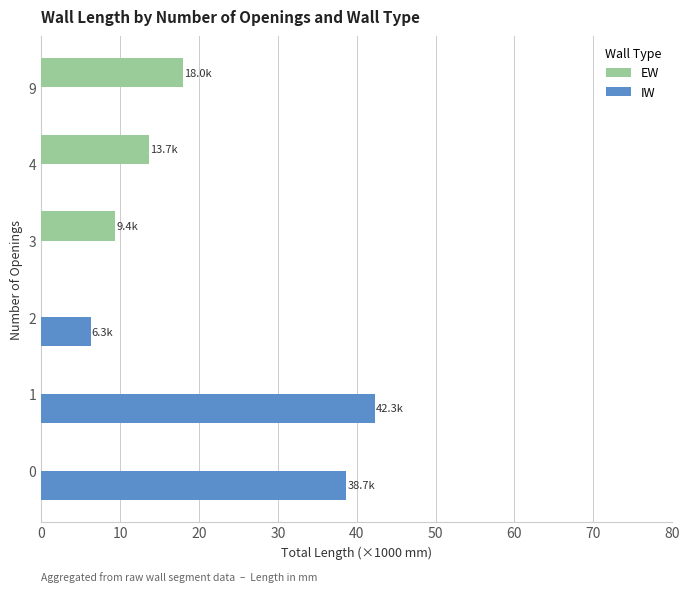

Is the value of IW at 1 greater than the value of EW at 0?

Yes